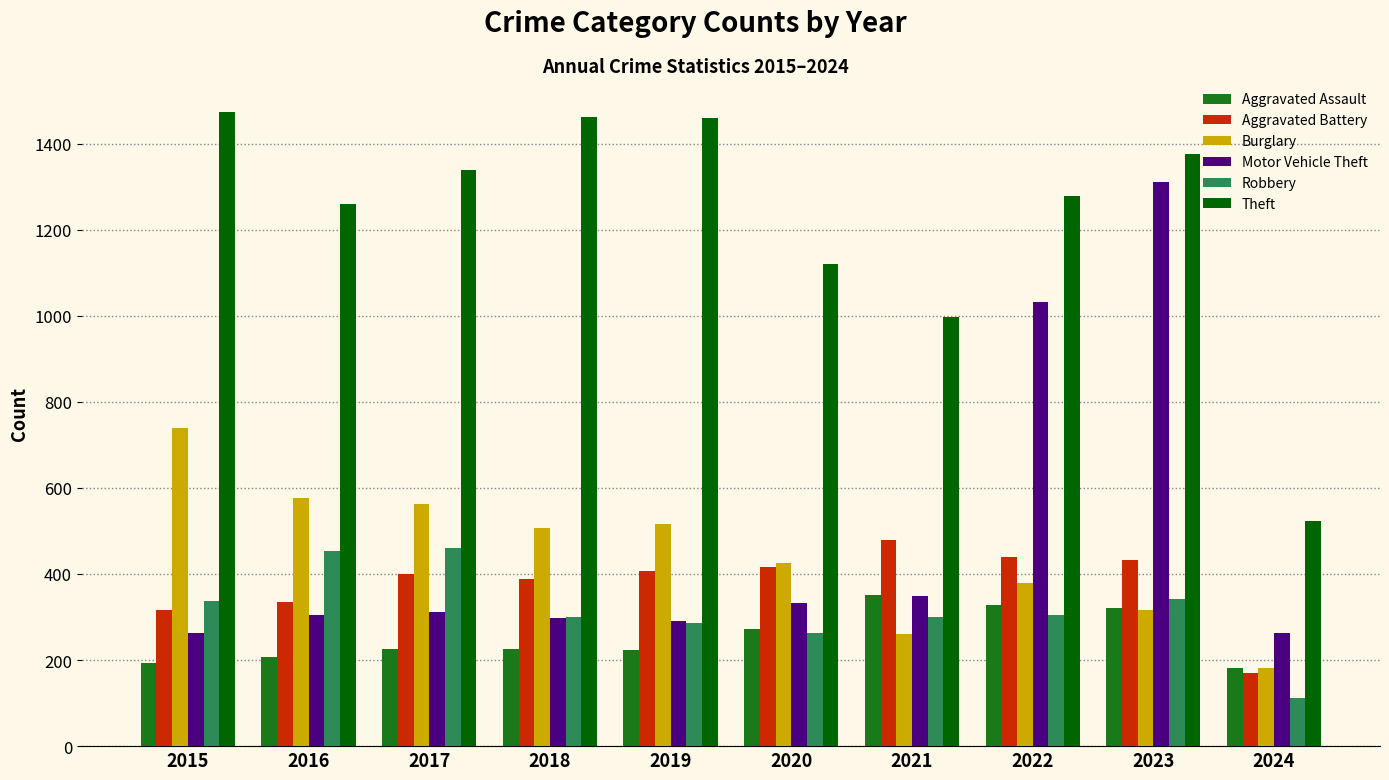

True or false: Theft has a value of 451 at 2023.

False